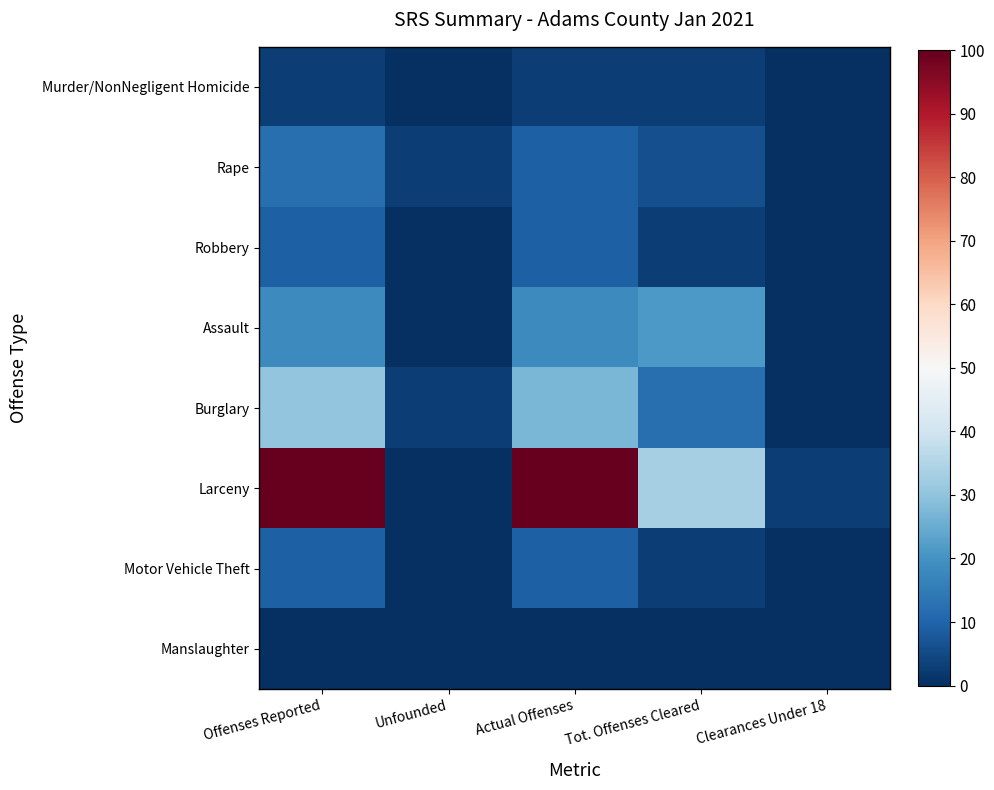

Which series has the largest total across all categories?

Larceny